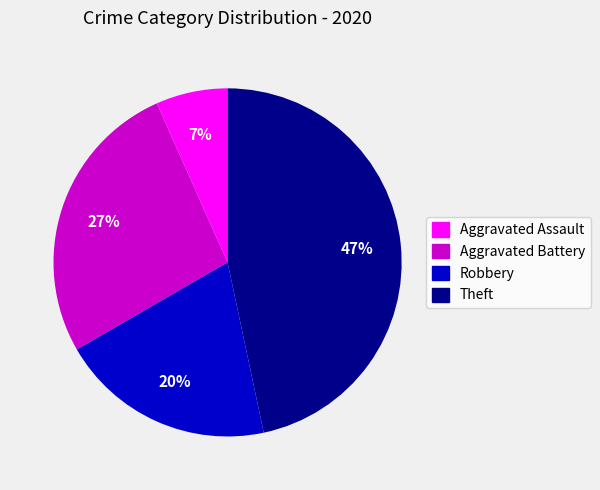

Is there a majority slice in this chart?

No